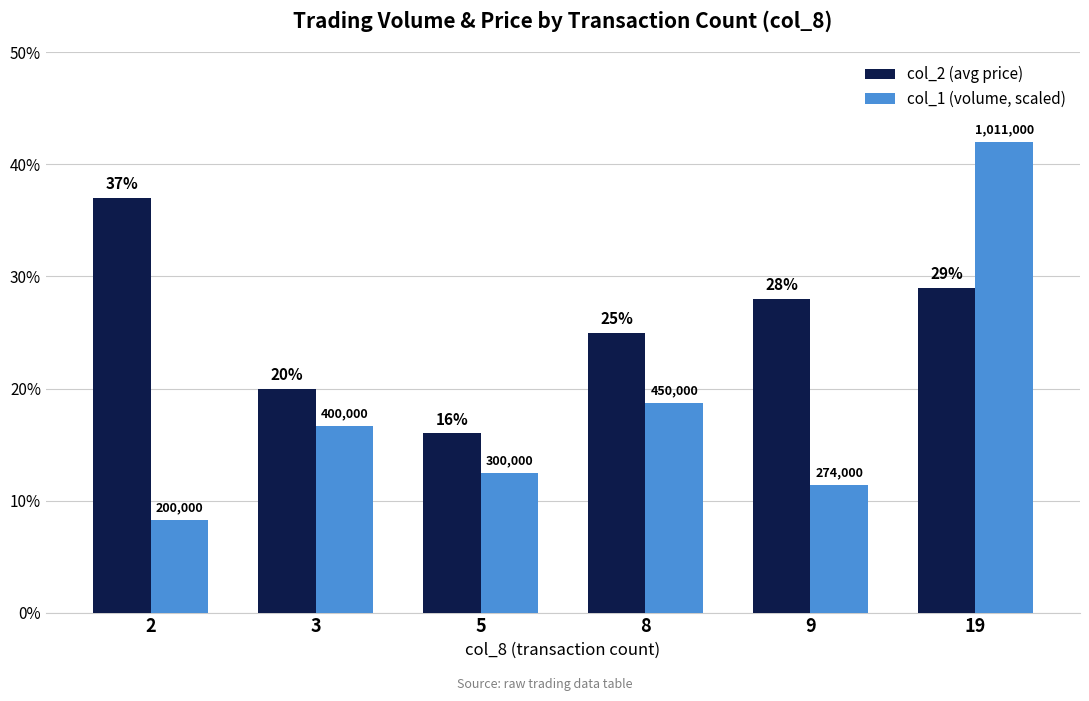

Between 3 and 9, which series saw the biggest shift?

col_2 (avg price)